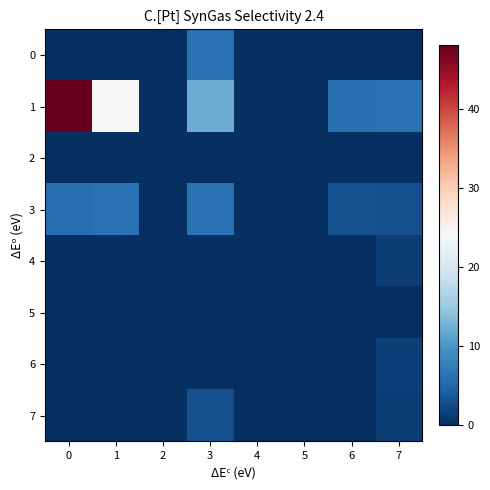

Rank the series by their maximum value, from lowest to highest.

2, 5, 4, 6, 7, 0, 3, 1